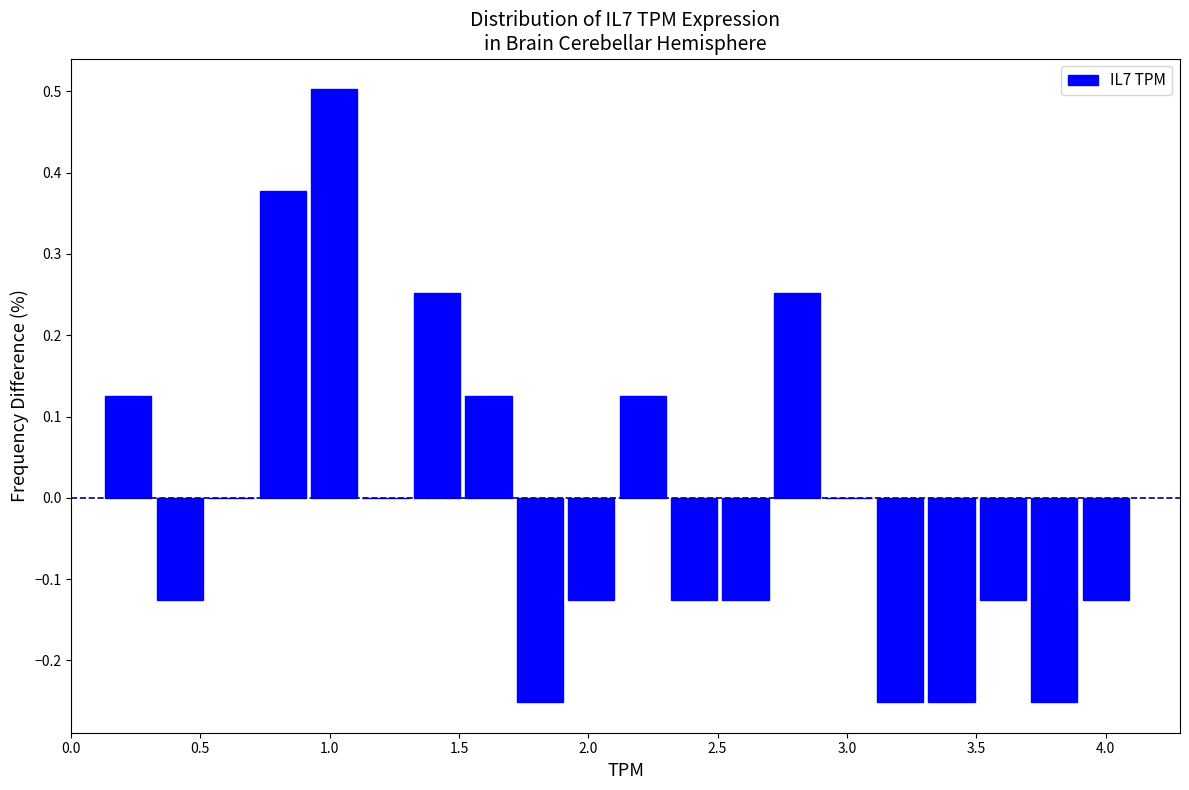

Around what value on the x-axis is the tallest bar? Give the approximate position of its centre, as read against the axis.

1.00